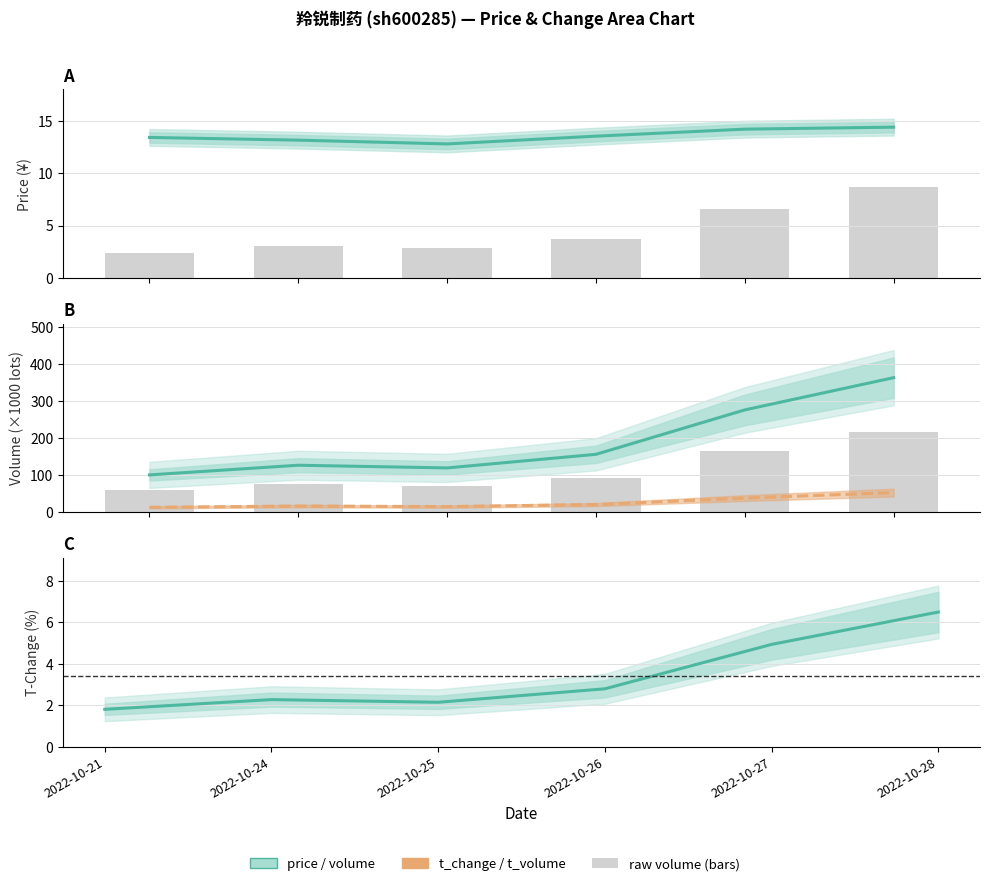

Is it true that t_change equals 3.5 at 2022-10-24?

False